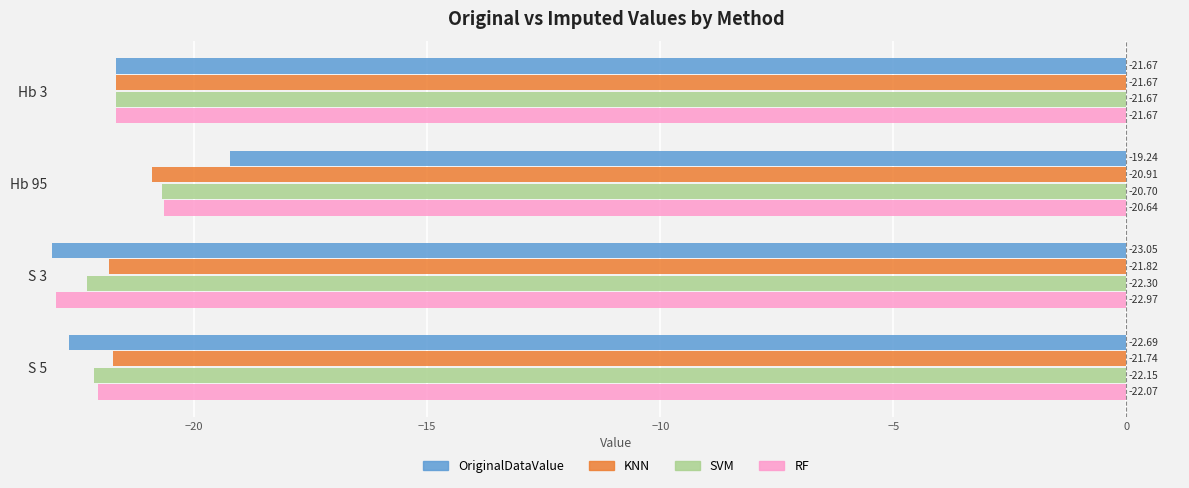

At how many categories does at least one series exceed 22?

2